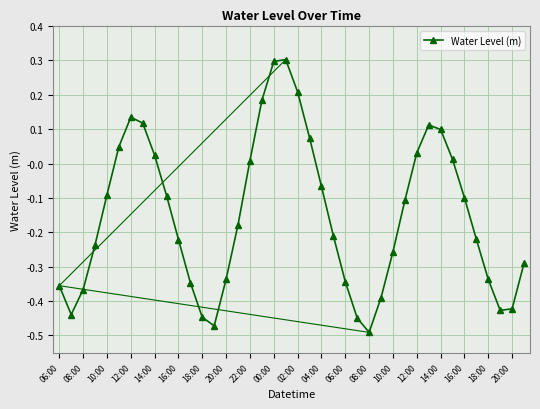

What is the difference between the second highest and minimum values?

0.8